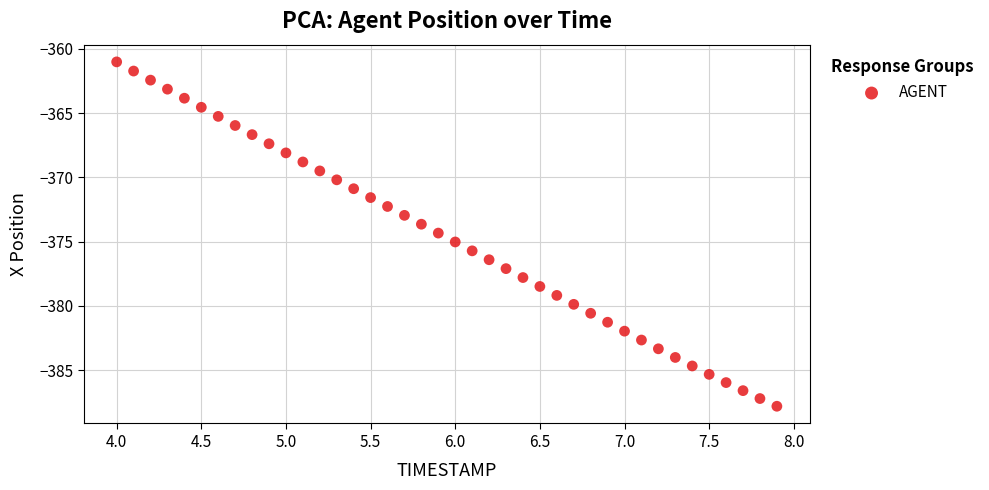

What is the range of X values (max minus min)?

3.9